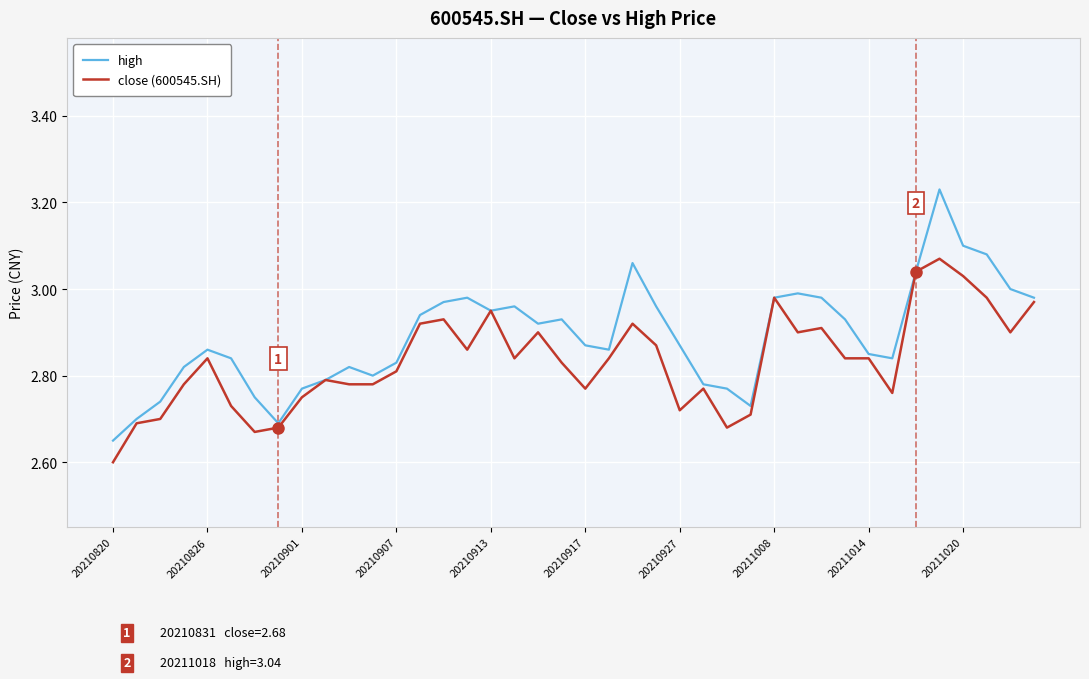

Which series has the widest spread of values?

high